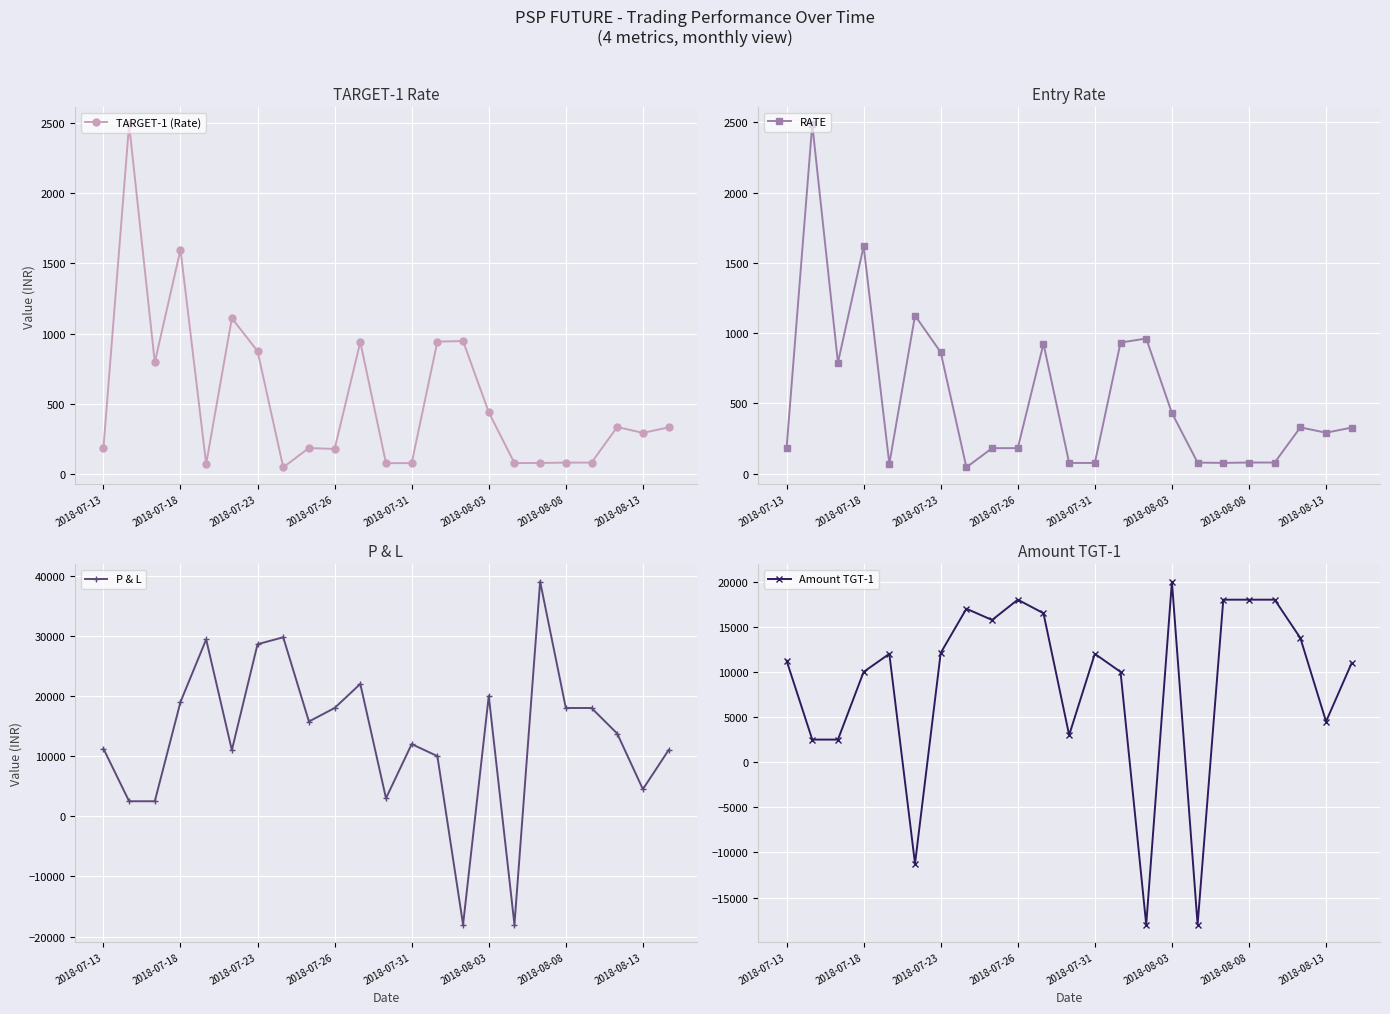

How many lines are shown in the chart?

4